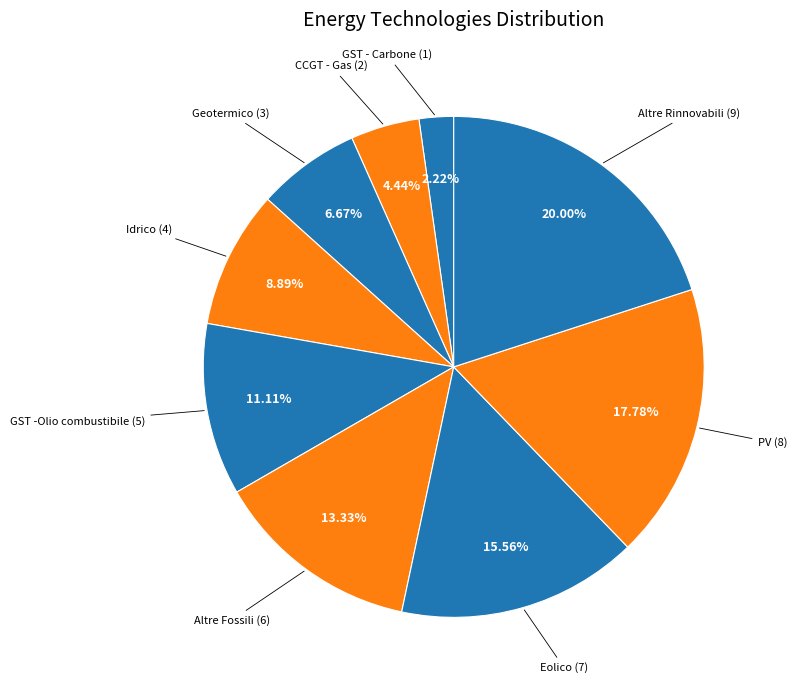

What is the smallest slice in the pie chart?

GST - Carbone